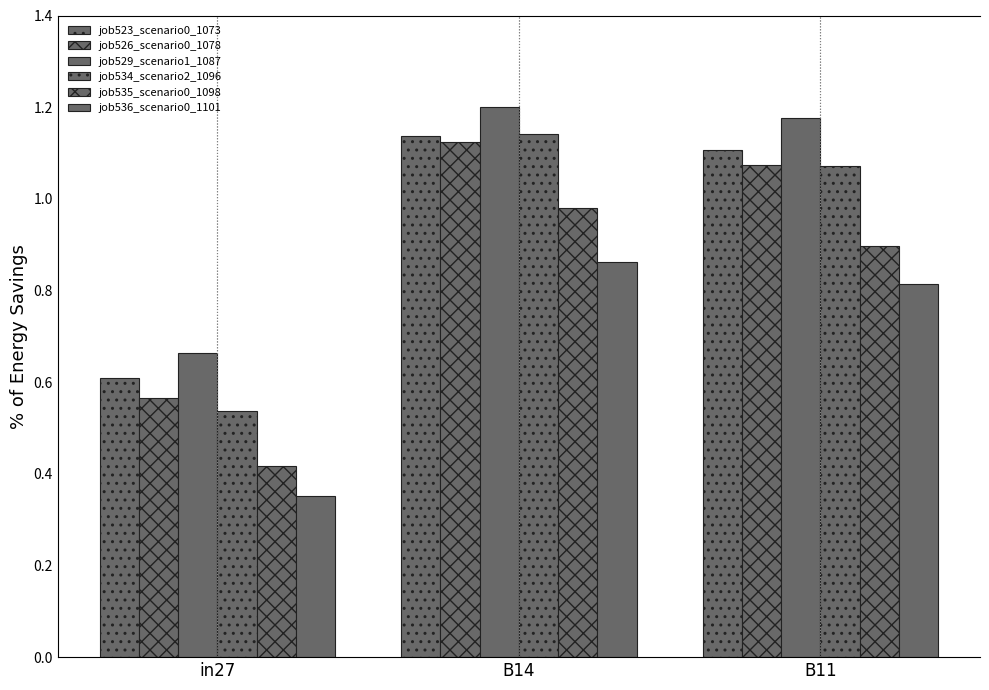

Are the bars horizontal?

No